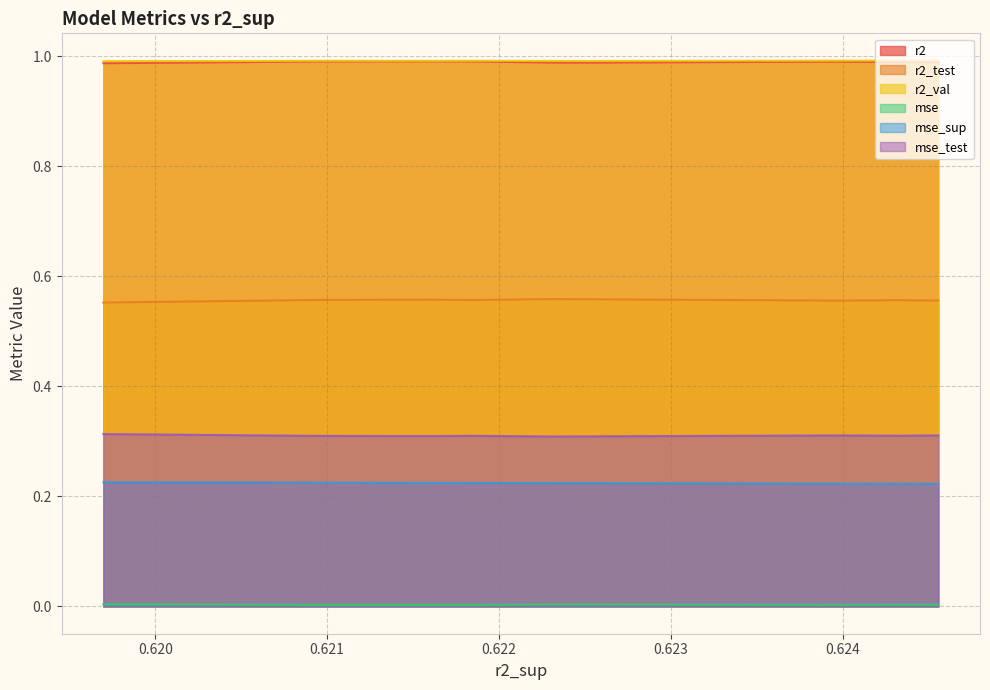

True or false: r2 and mse_test cross at least once.

False